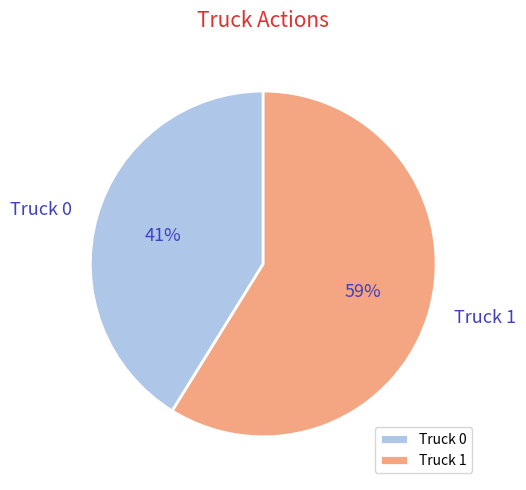

Which category accounts for the majority?

Truck 1